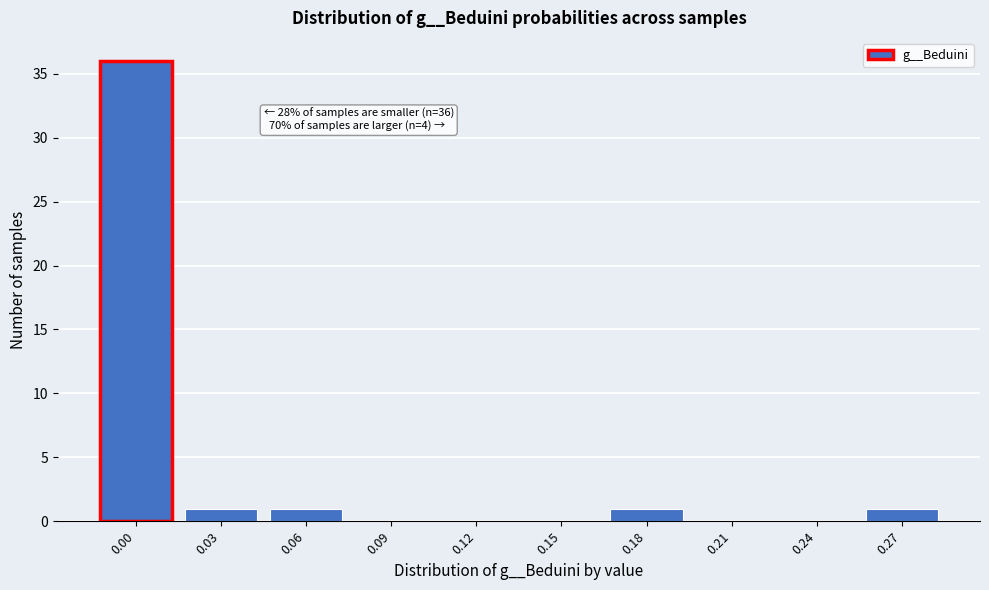

Reading left to right, what are all the values shown in this chart?

0.00=36	0.03=1	0.06=1	0.09=0	0.12=0	0.15=0	0.18=1	0.21=0	0.24=0	0.27=1